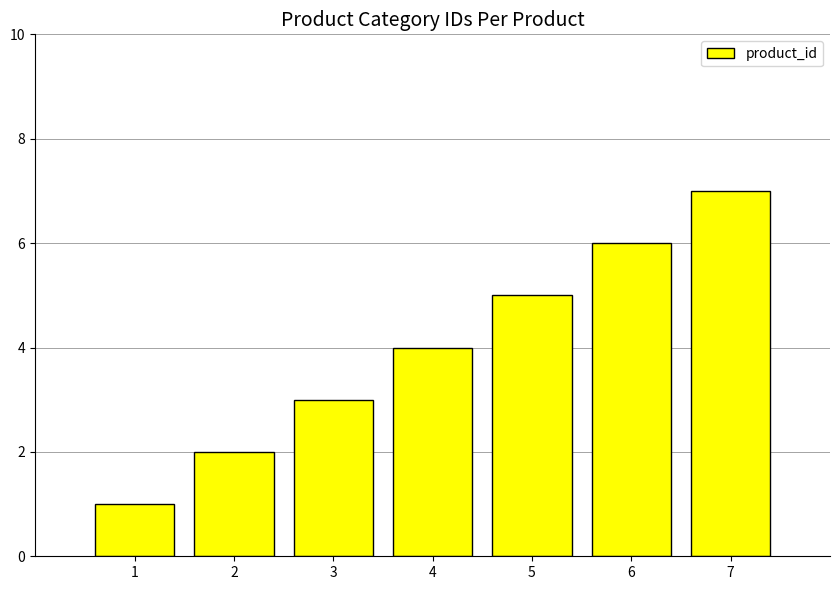

How many data points are less than 4?

3